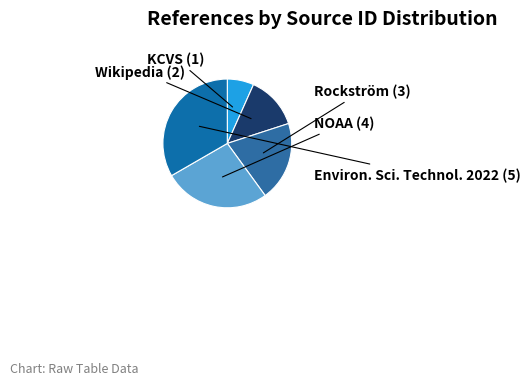

True or false: Environ. Sci. Technol. 2022 accounts for 23% of the total.

False